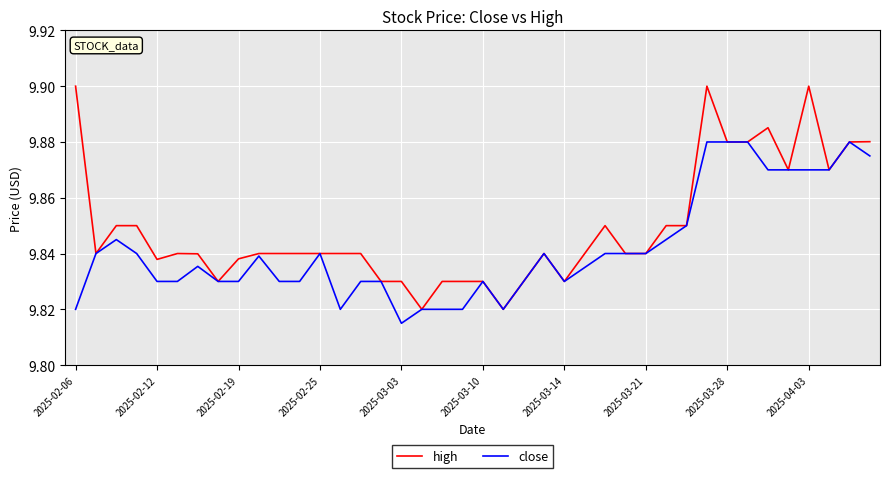

Which series has the largest total across all categories?

high